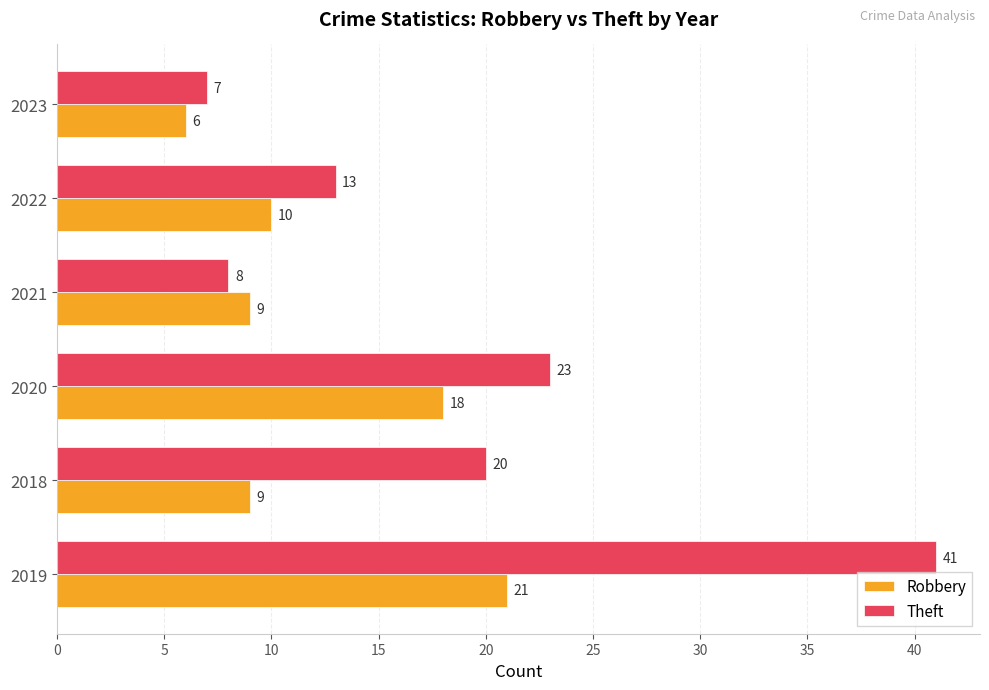

The value of Robbery at 2018 is 9. True or false?

True